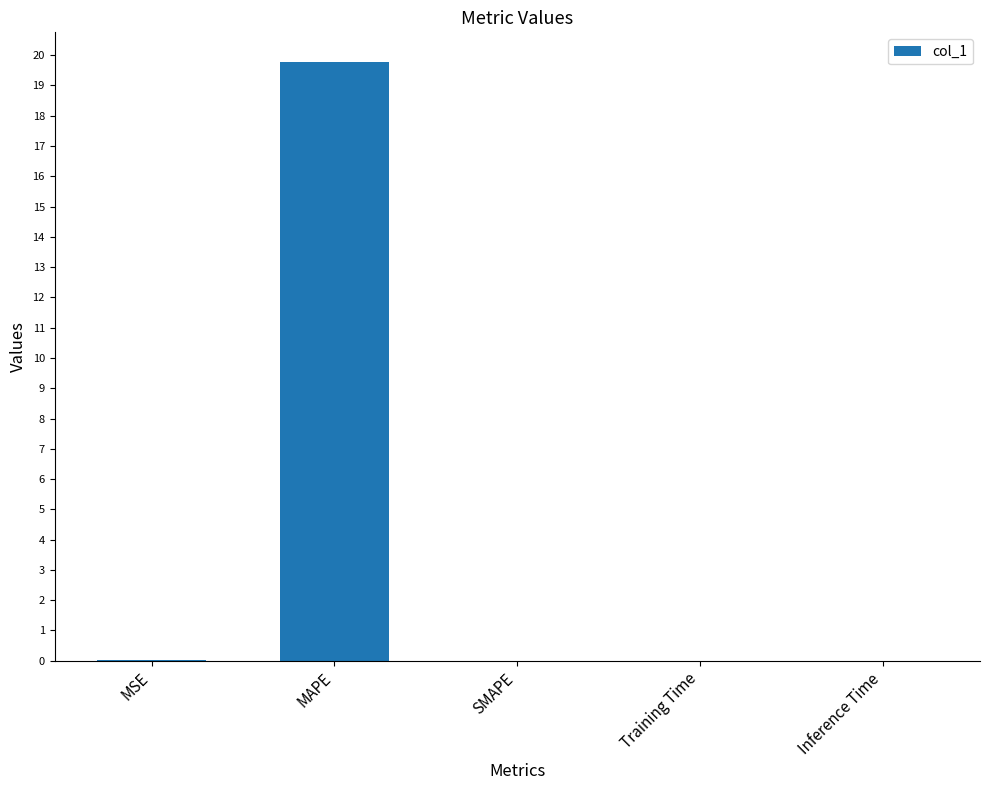

What is the difference between the values at MAPE and MSE?

19.8